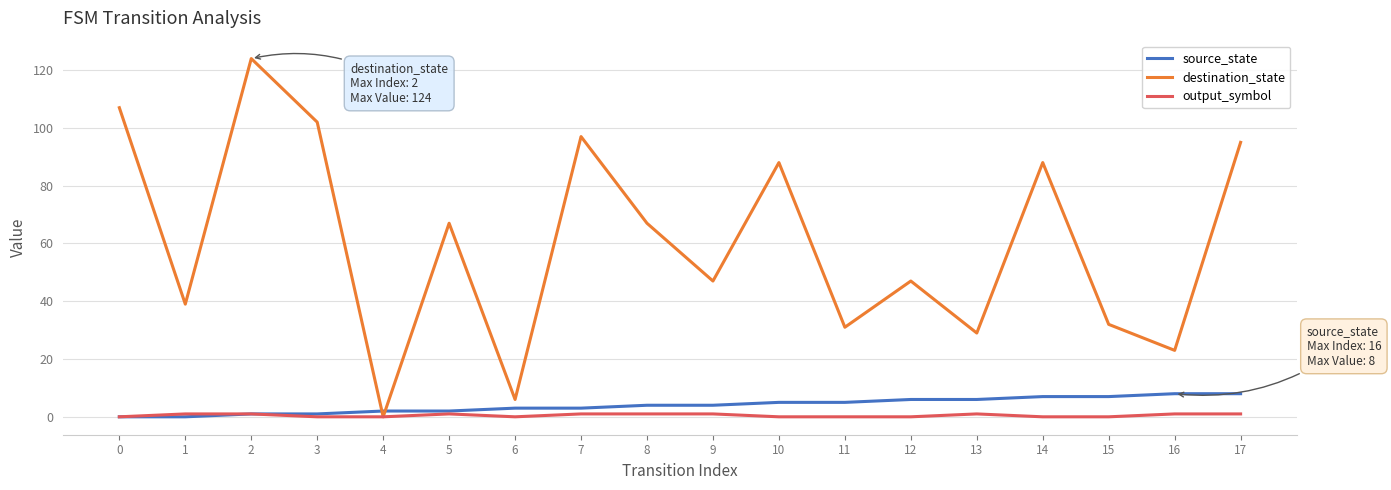

What is the maximum value shown in the chart?

124